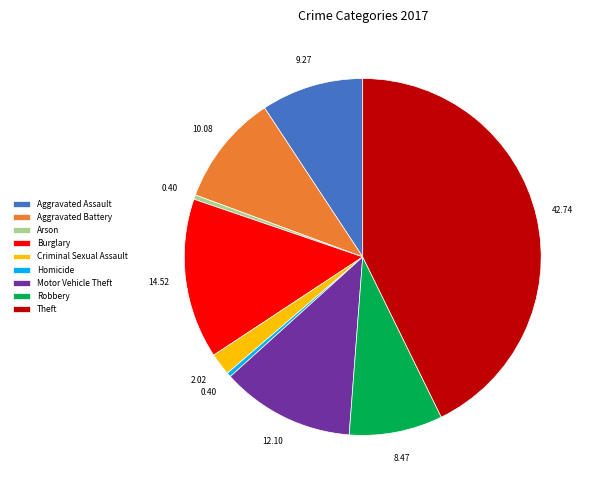

Do Aggravated Assault and Homicide together represent more than half of the pie?

No